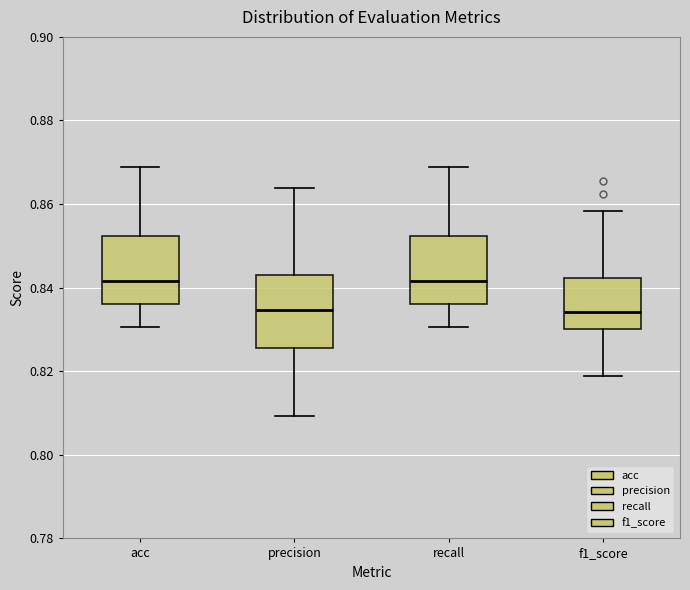

Reading left to right, read every box against the y-axis: the position of its median line, the range the box covers, and the ends of its whiskers. The values are not printed on the chart, so give them approximately, as read against the axis.

acc: median 0.842, box 0.836 to 0.852, whiskers 0.830 to 0.868
precision: median 0.834, box 0.826 to 0.844, whiskers 0.810 to 0.864
recall: median 0.842, box 0.836 to 0.852, whiskers 0.830 to 0.868
f1_score: median 0.834, box 0.830 to 0.842, whiskers 0.818 to 0.858